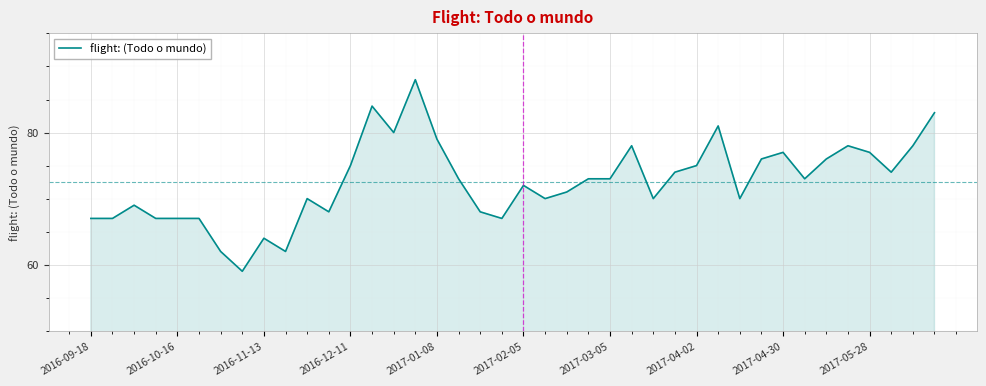

What is the difference between the maximum and minimum values?

29